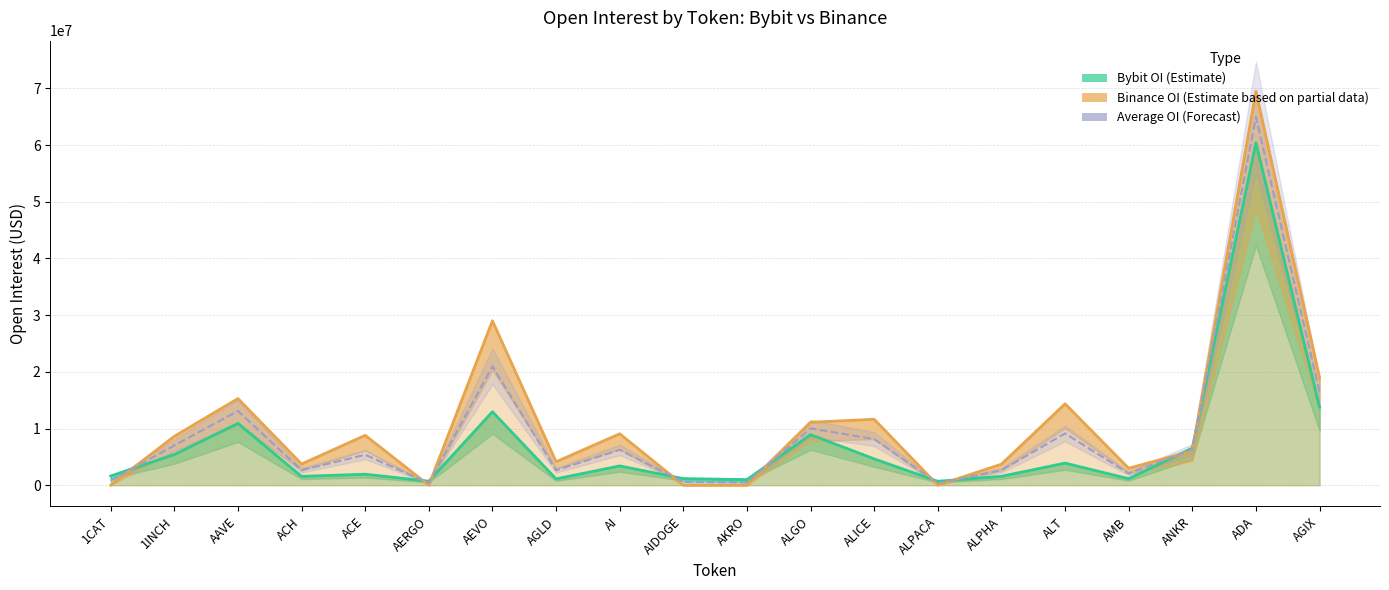

Does the chart have visible grid lines?

Yes